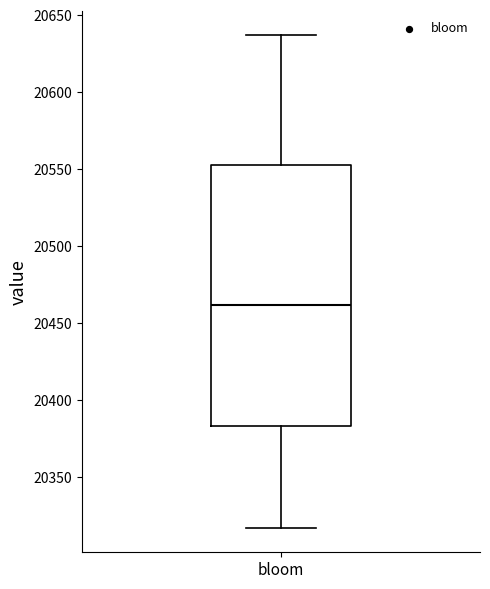

Where does the median line of the box for bloom sit on the y-axis? The values are not printed on the chart, so give them approximately, as read against the axis.

20460